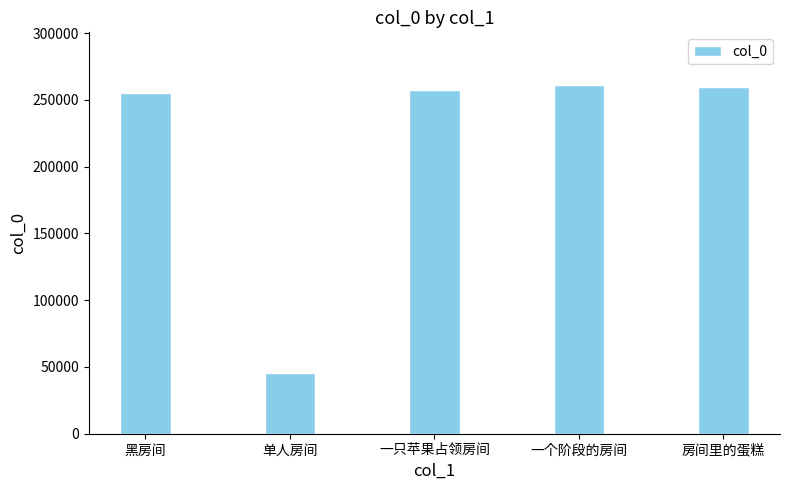

What is the minimum value shown in the chart?

45169